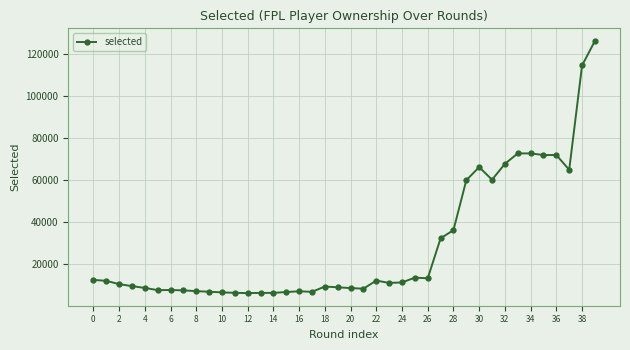

True or false: there are more than 0 points higher than both neighbors.

True